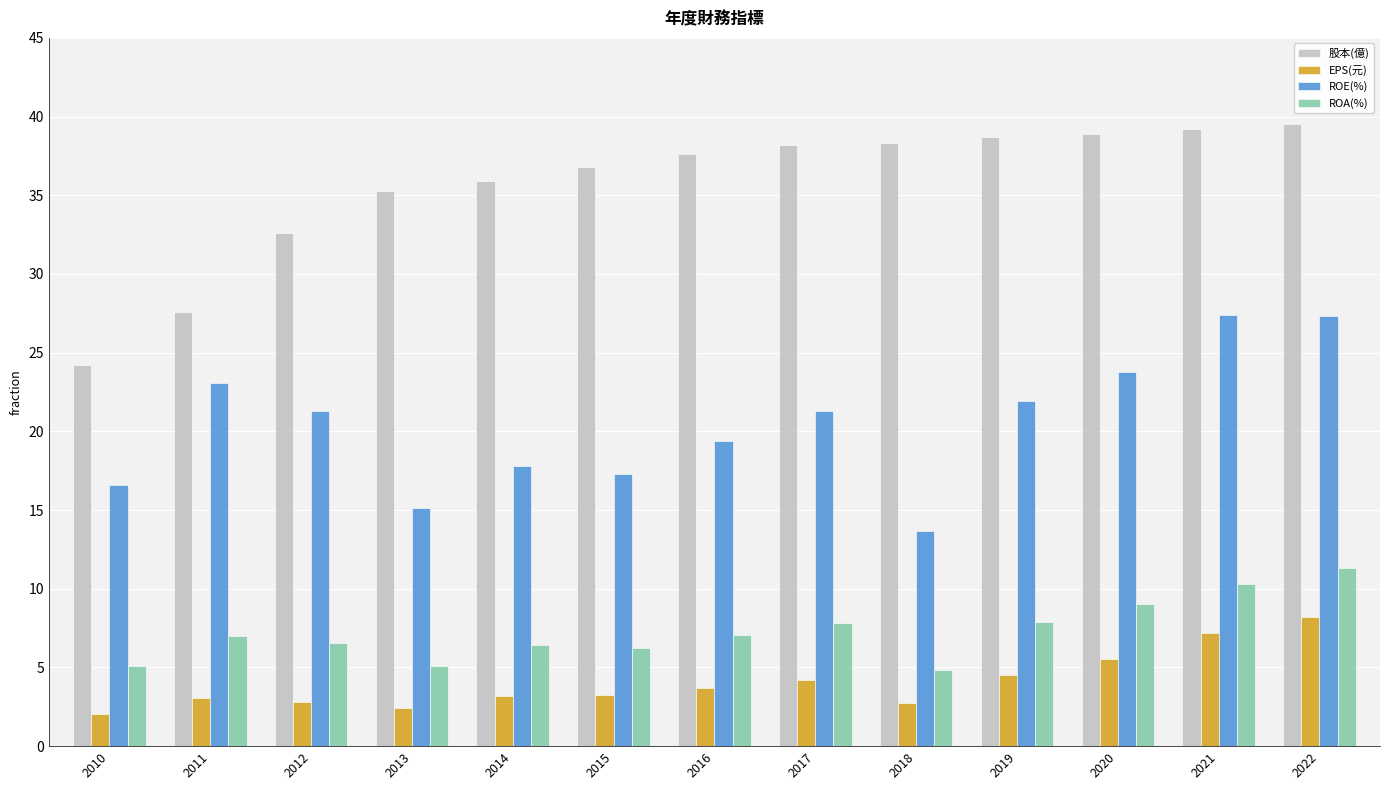

Rank the series at 2021 from highest to lowest value.

股本(億), ROE(%), ROA(%), EPS(元)